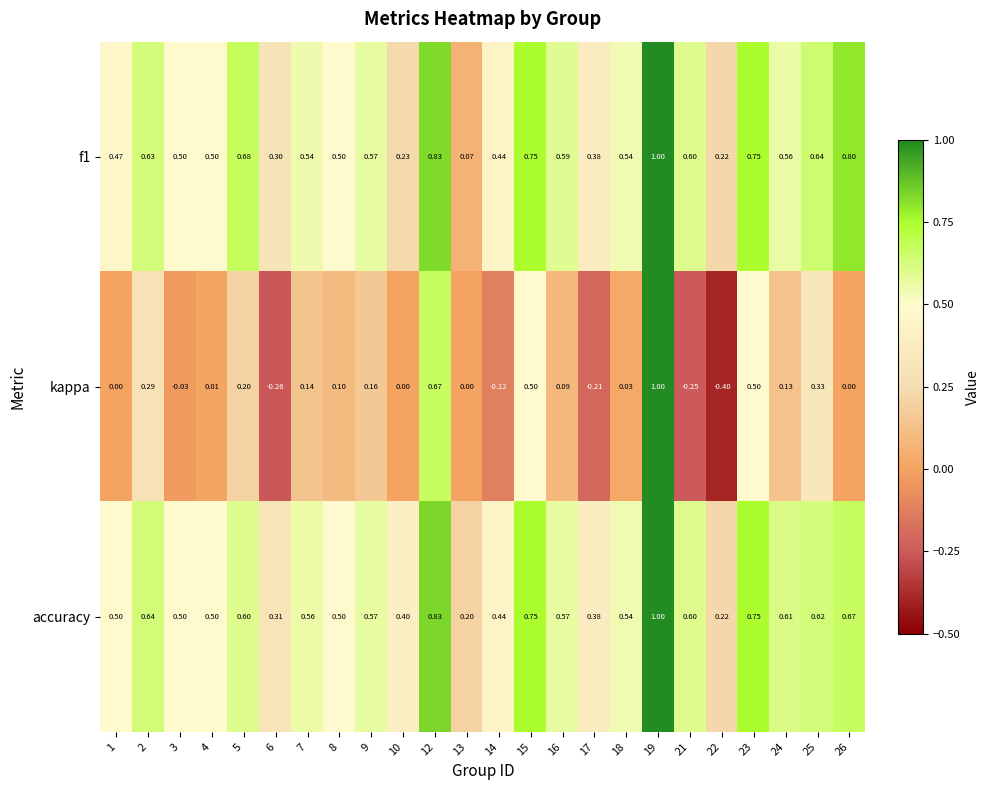

What is the minimum value shown in the chart?

-0.4